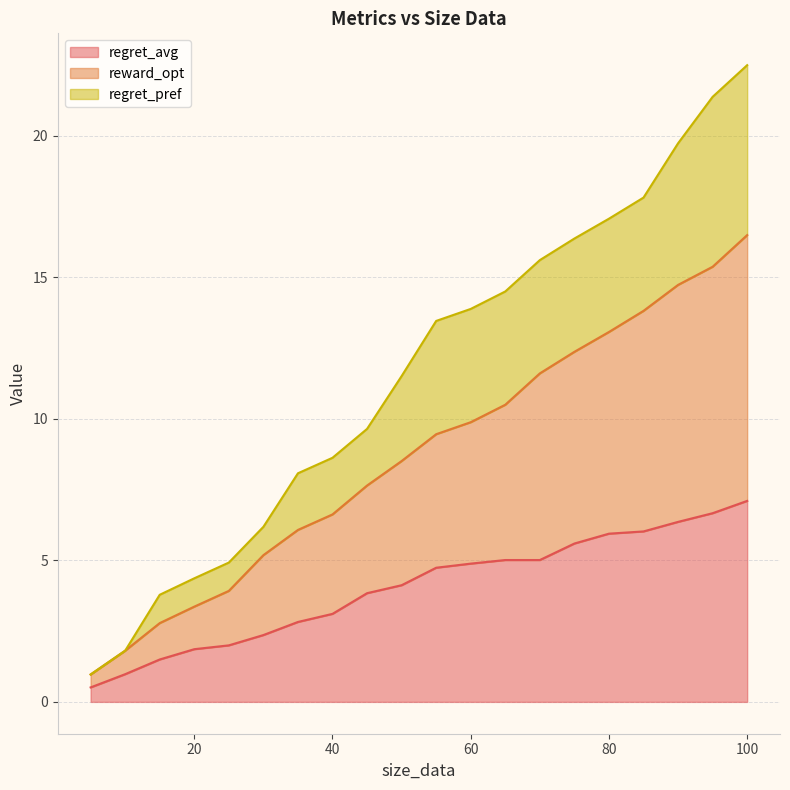

At which label is regret_avg closest to 3?

40